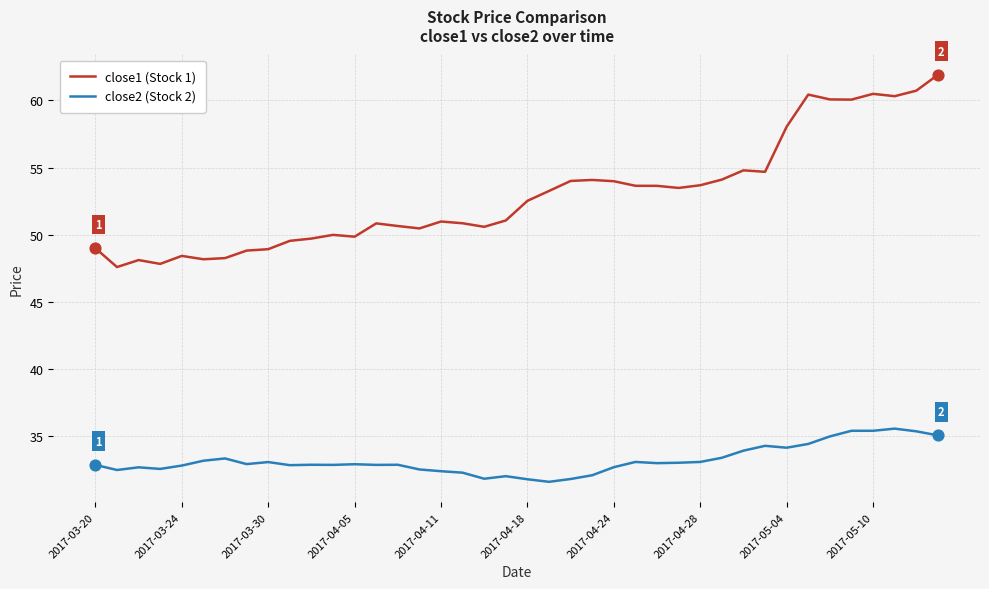

Which series has the largest total across all categories?

close1 (Stock 1)